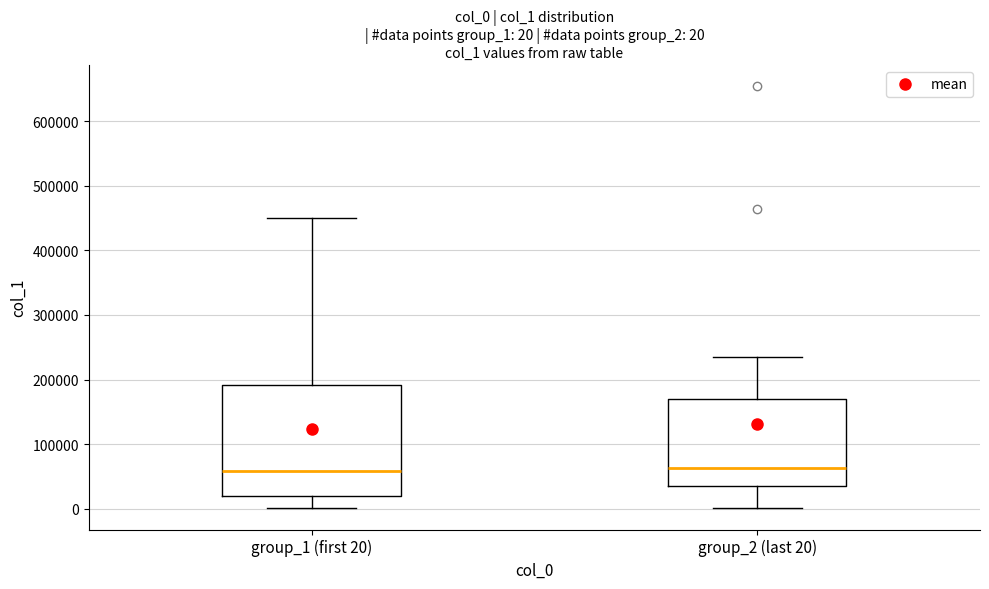

Comparing the boxes themselves (not the whiskers), which one is the tallest?

group_1 (first 20)